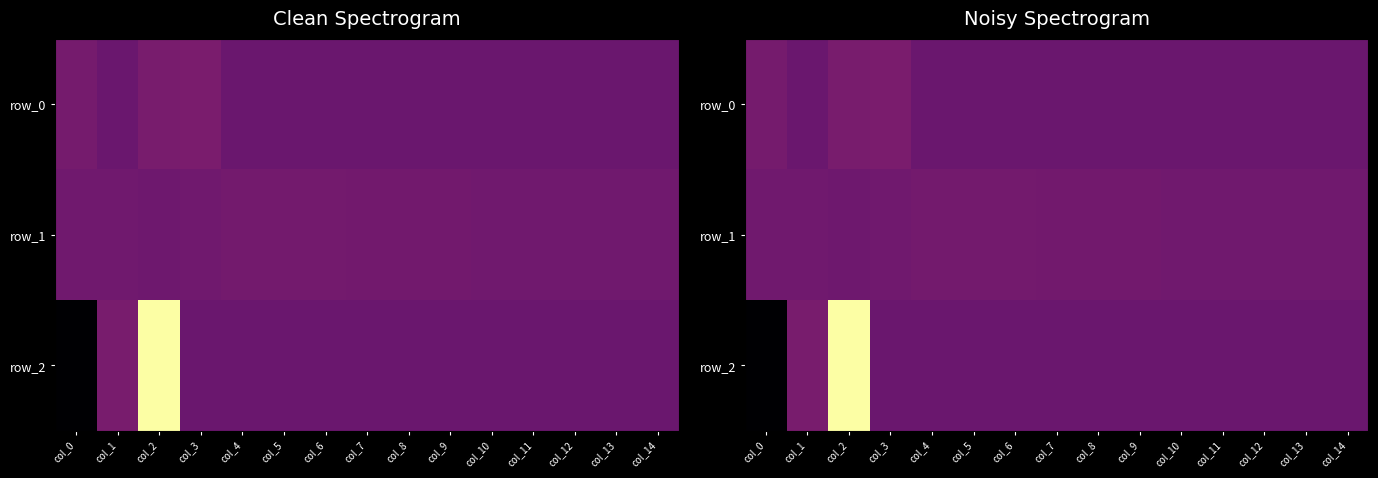

Which label corresponds to the smallest value in the chart?

col_0